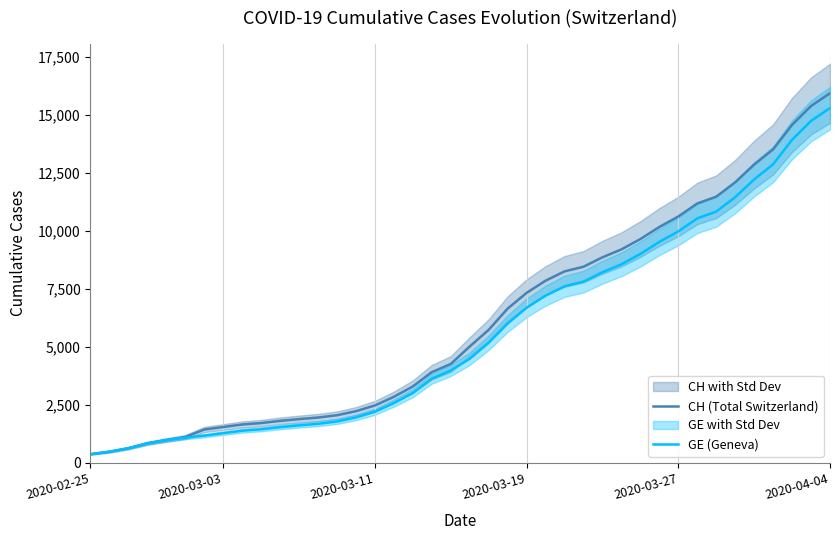

Count the number of categories in the chart.

40